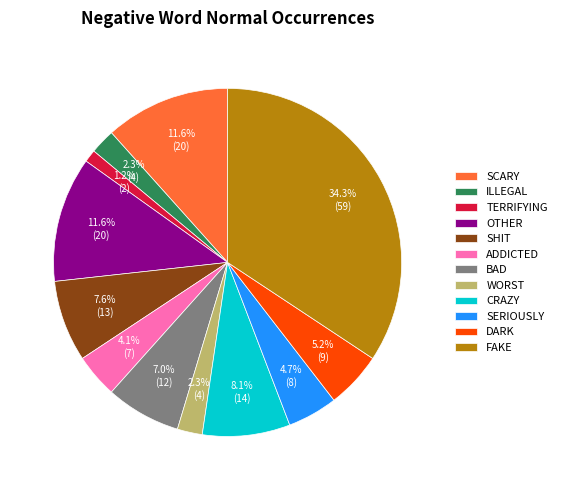

Is the sum of OTHER and ADDICTED greater than half?

No